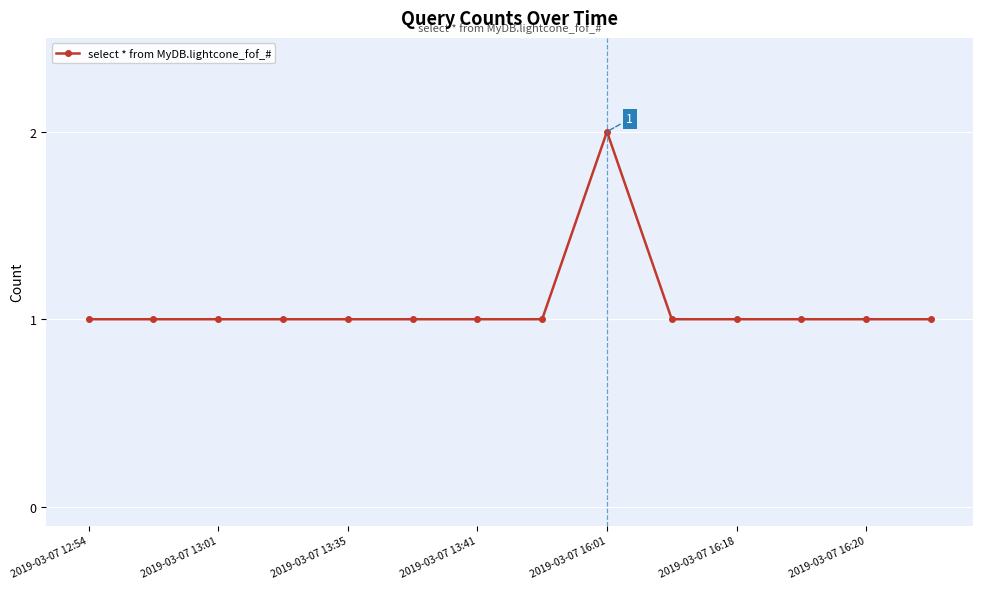

What is the sum of all values?

15